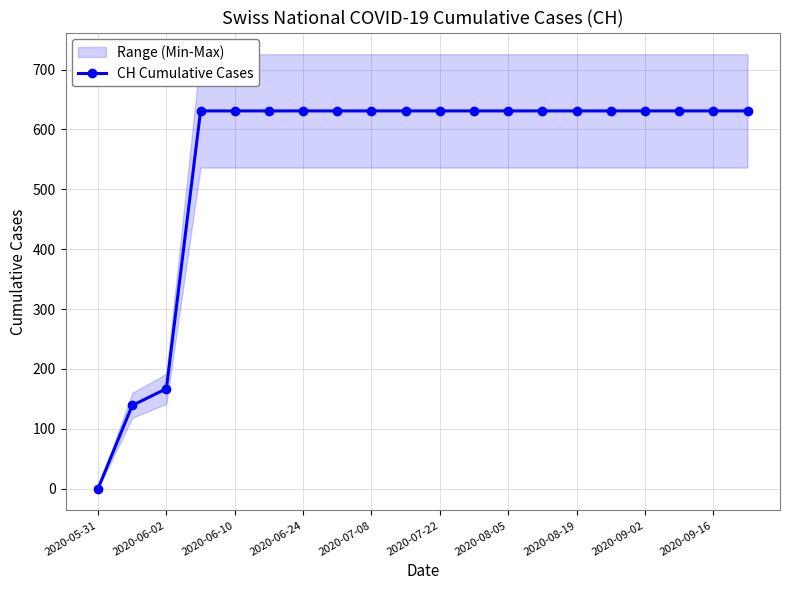

Does the chart have visible grid lines?

Yes